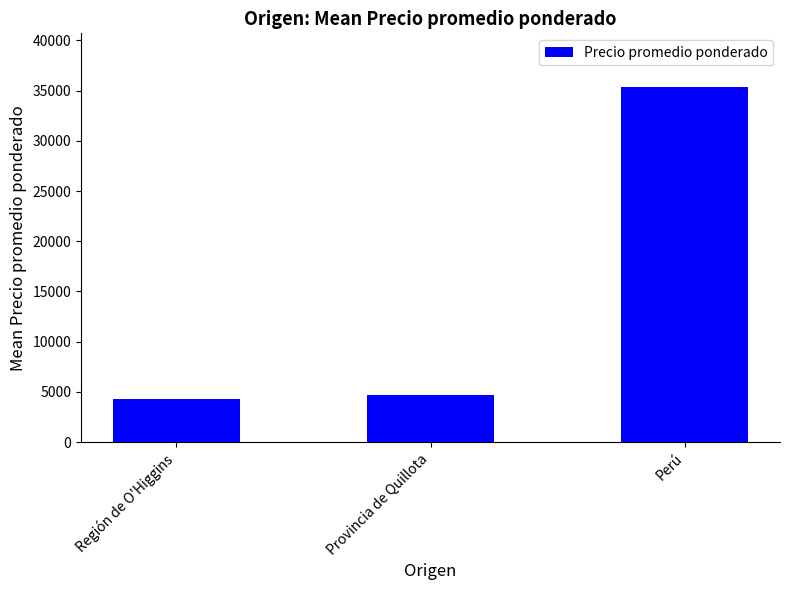

Rank the categories by value from highest to lowest.

Perú, Provincia de Quillota, Región de O'Higgins